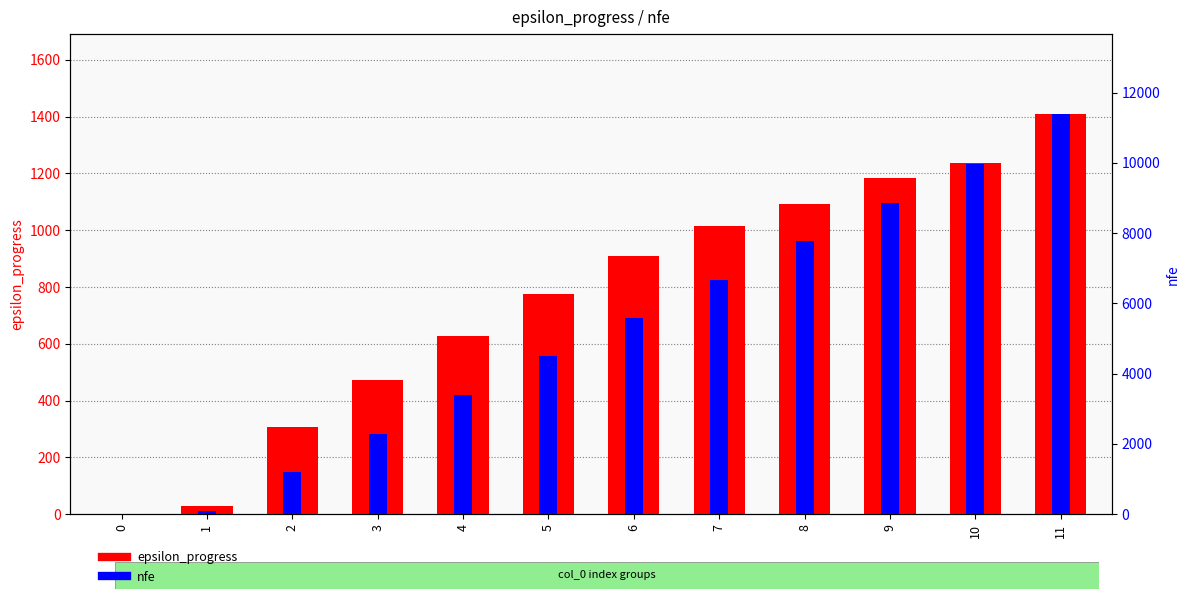

Rank the series at 6 from highest to lowest value.

nfe, epsilon_progress